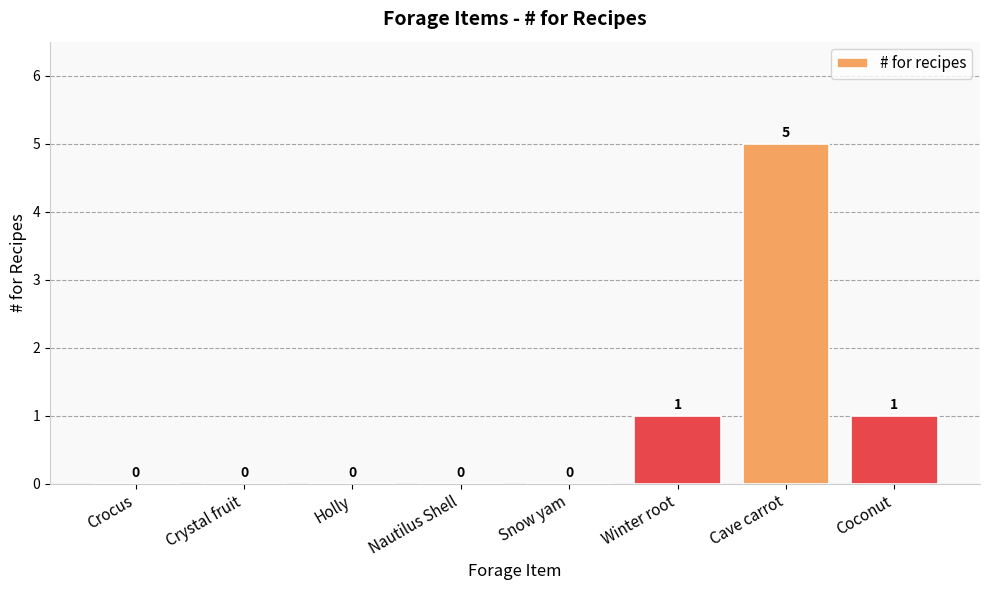

Are the bars grouped side by side (vs. stacked)?

No